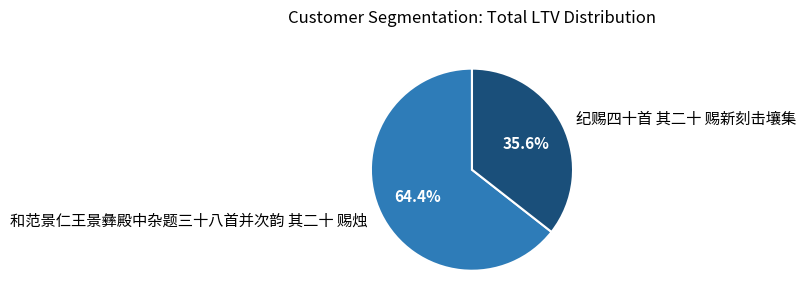

True or false: 纪赐四十首 其二十 赐新刻击壤集 accounts for 36% of the total.

True